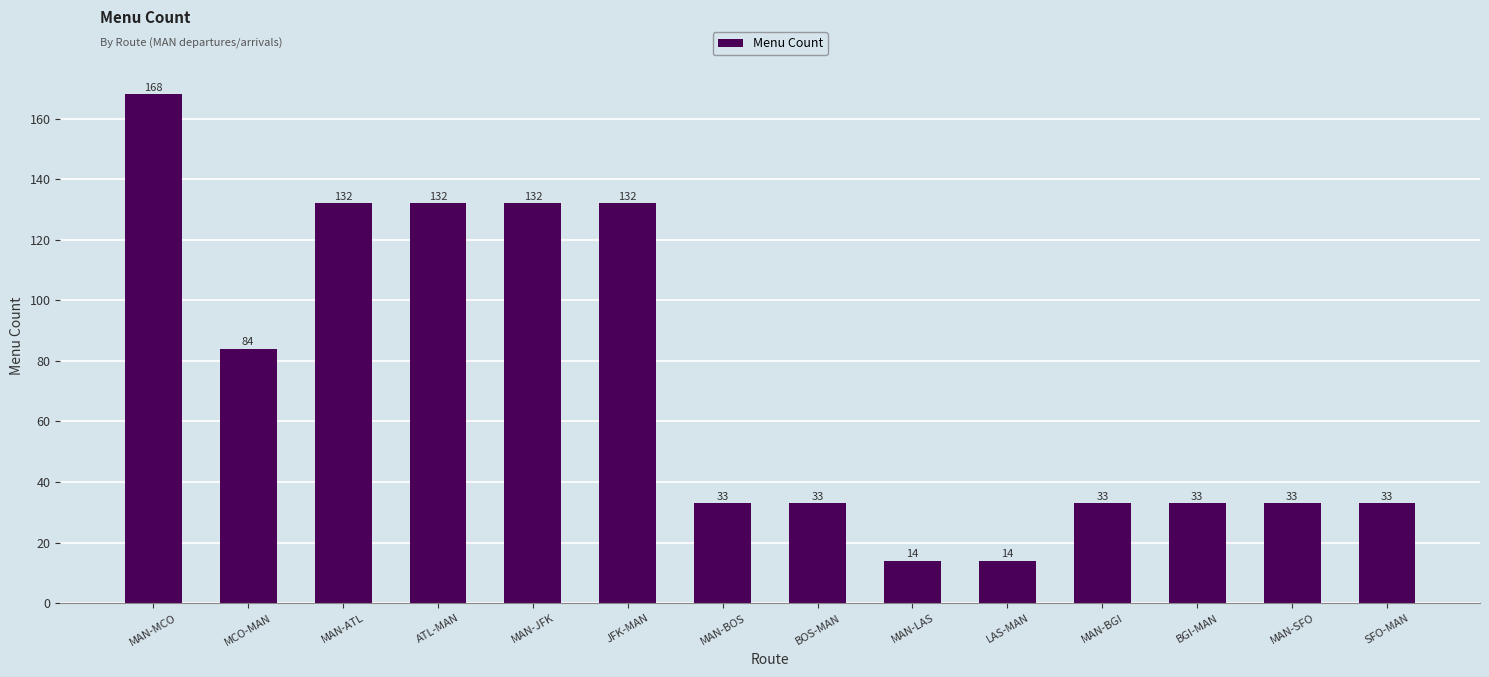

What is the smallest value displayed?

14